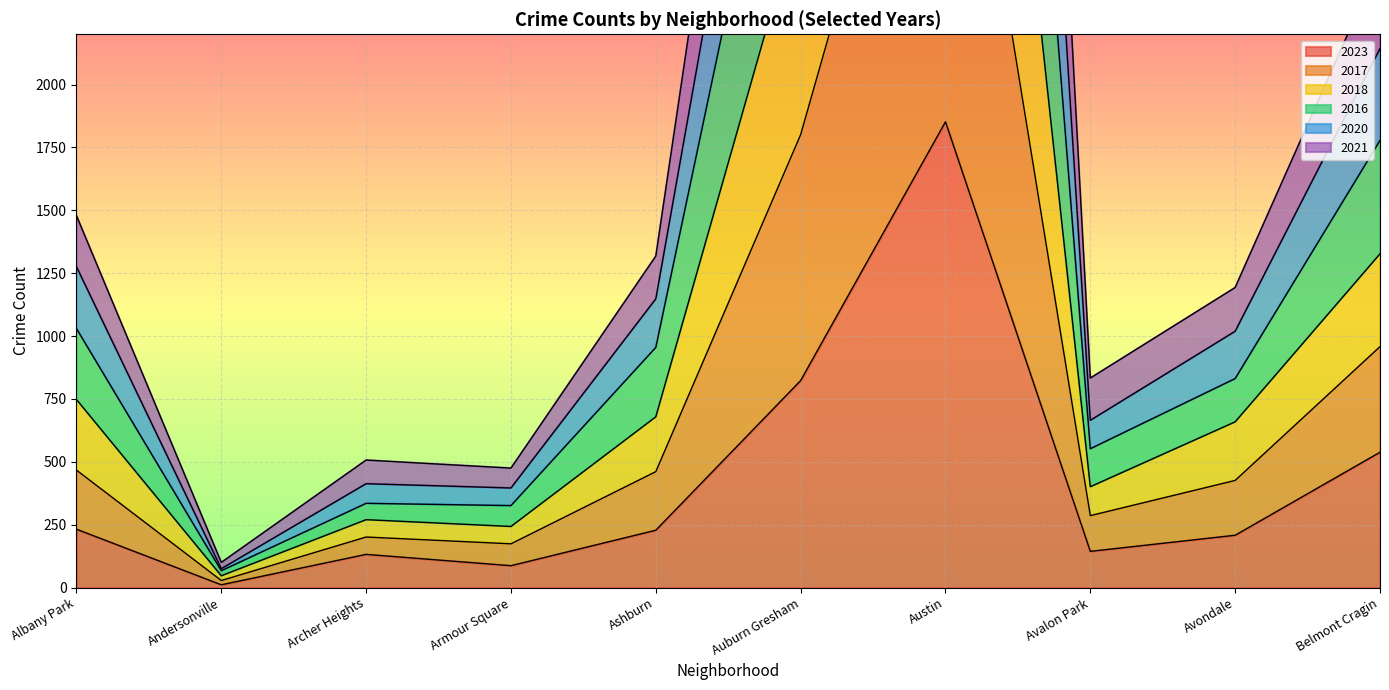

Does the chart display data point markers on the line(s)?

No